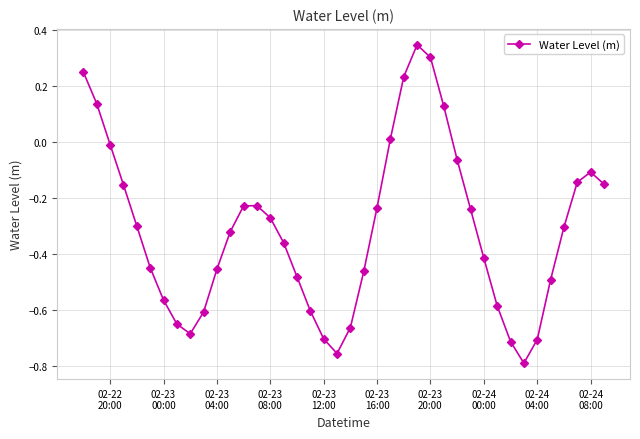

What is the difference between the second highest and second lowest values?

1.1